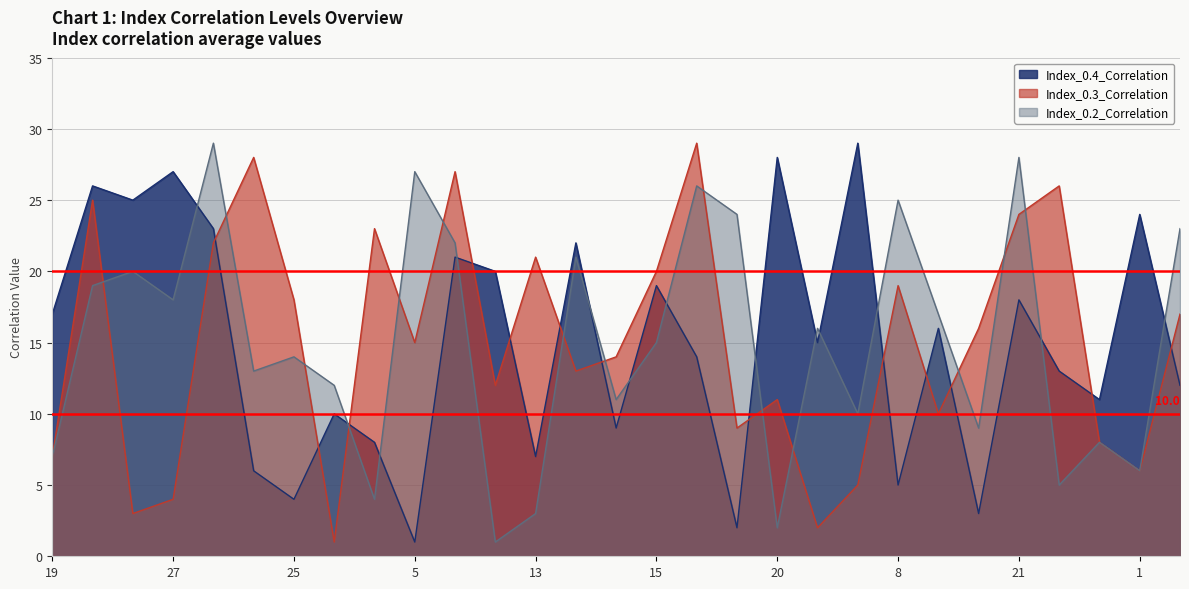

Which series has the widest spread of values?

Index_0.4_Correlation